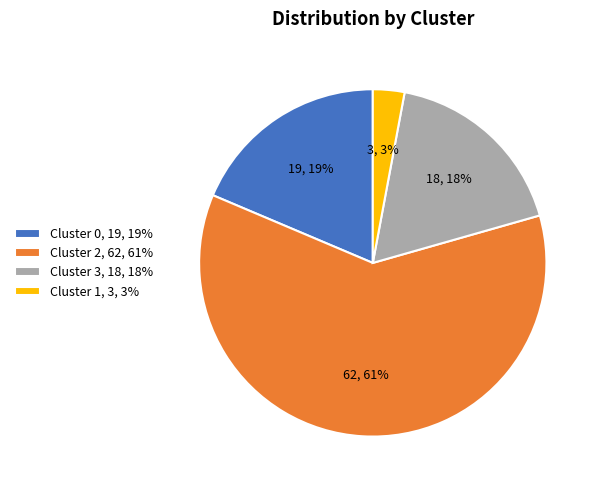

How many segments does this pie chart have?

4